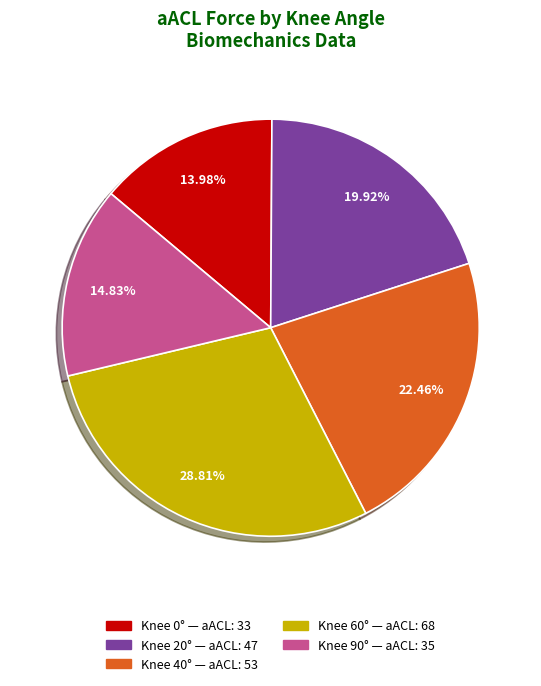

Is there a majority slice in this chart?

No